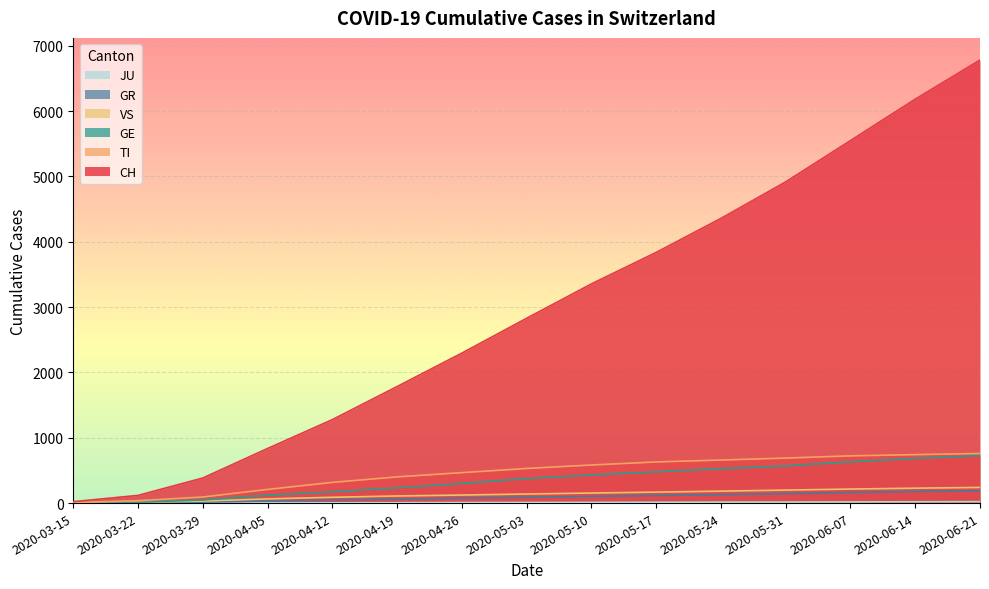

The GE series shows 160 at 2020-04-19. True or false?

False